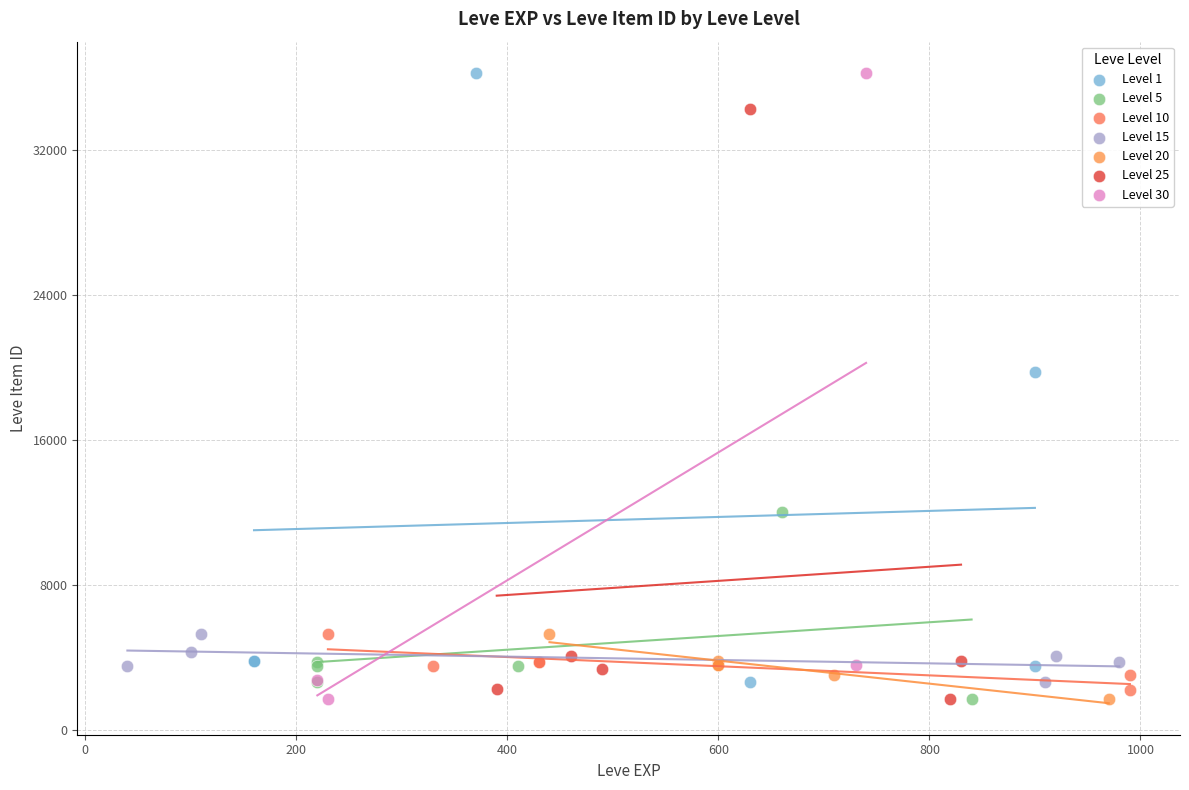

What are all the series names shown in the legend?

Level 1, Level 5, Level 10, Level 15, Level 20, Level 25, Level 30